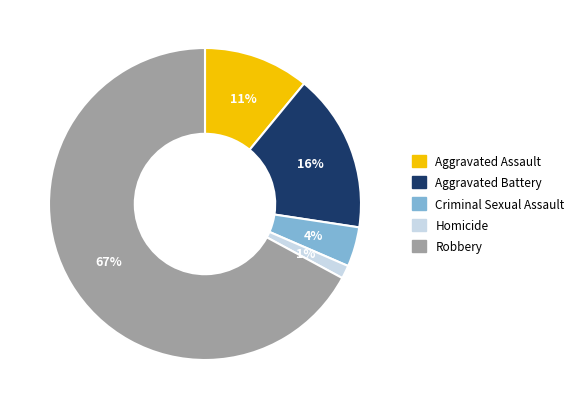

Is the sum of Robbery and Aggravated Assault greater than half?

Yes